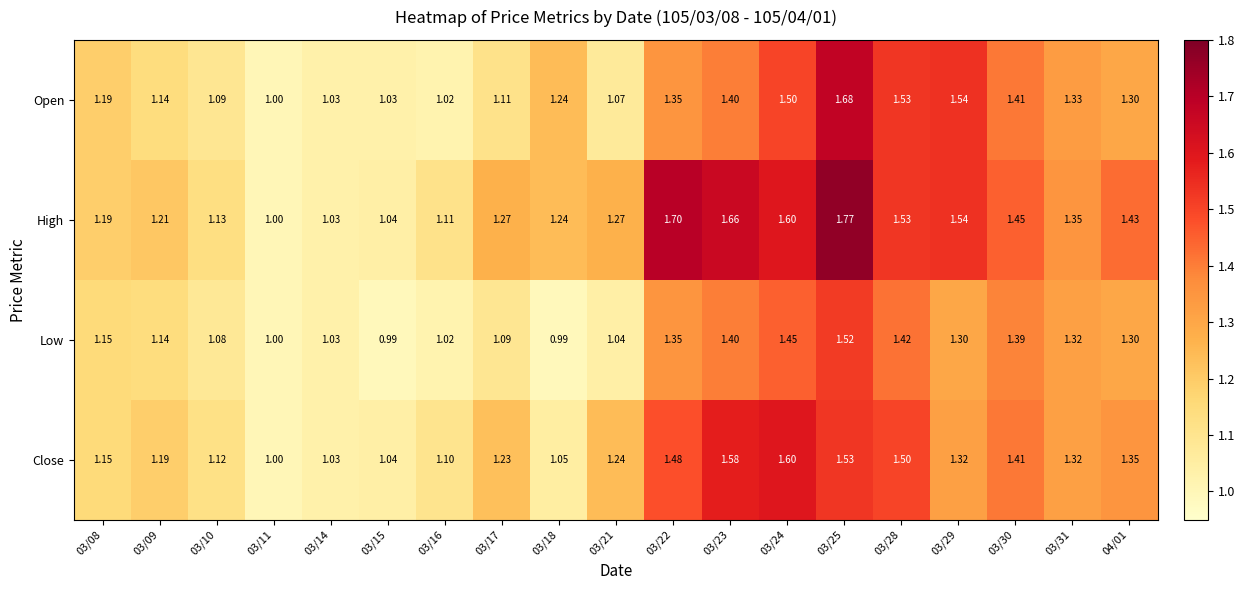

Which series has the largest total across all categories?

High